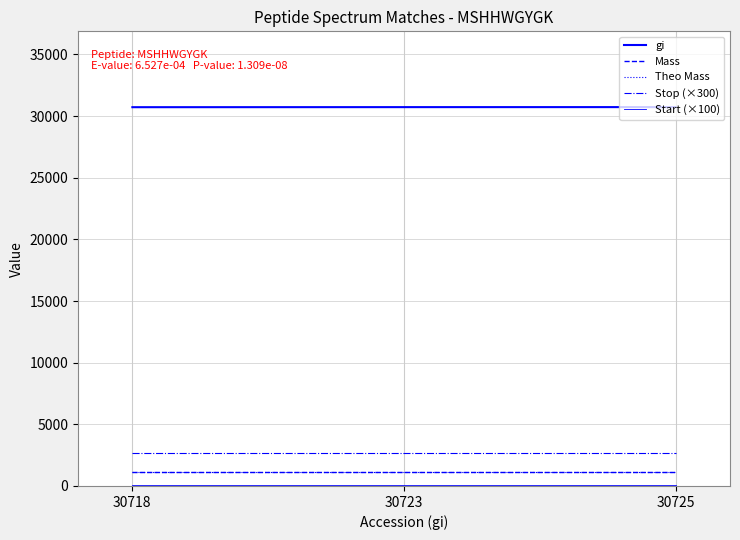

What is the difference between the highest and lowest values at 30718?

30618.0